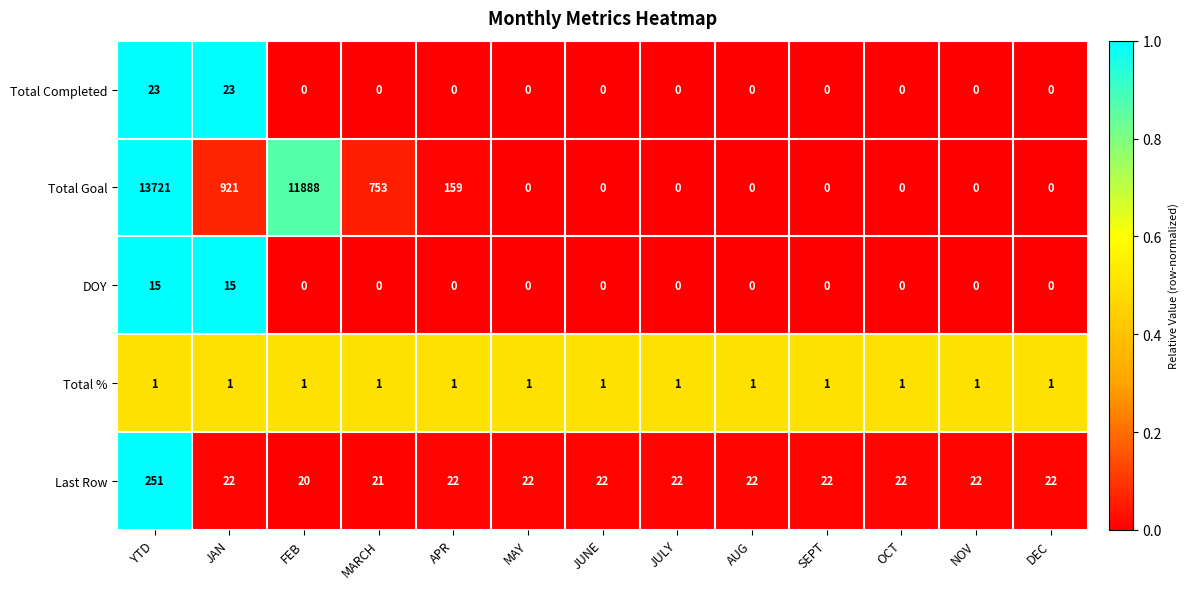

Rank the series by their maximum value, from highest to lowest.

Total Goal, Last Row, Total Completed, DOY, Total %